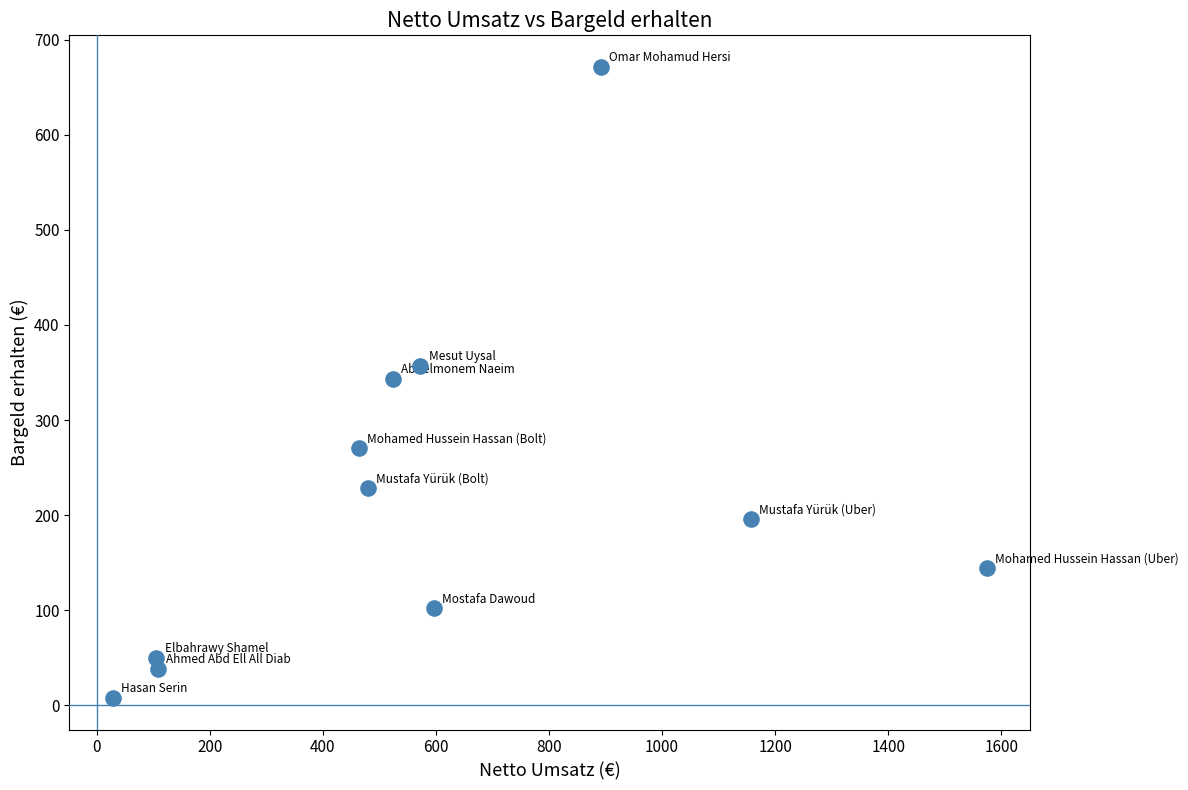

What is the range of X values (max minus min)?

1544.3